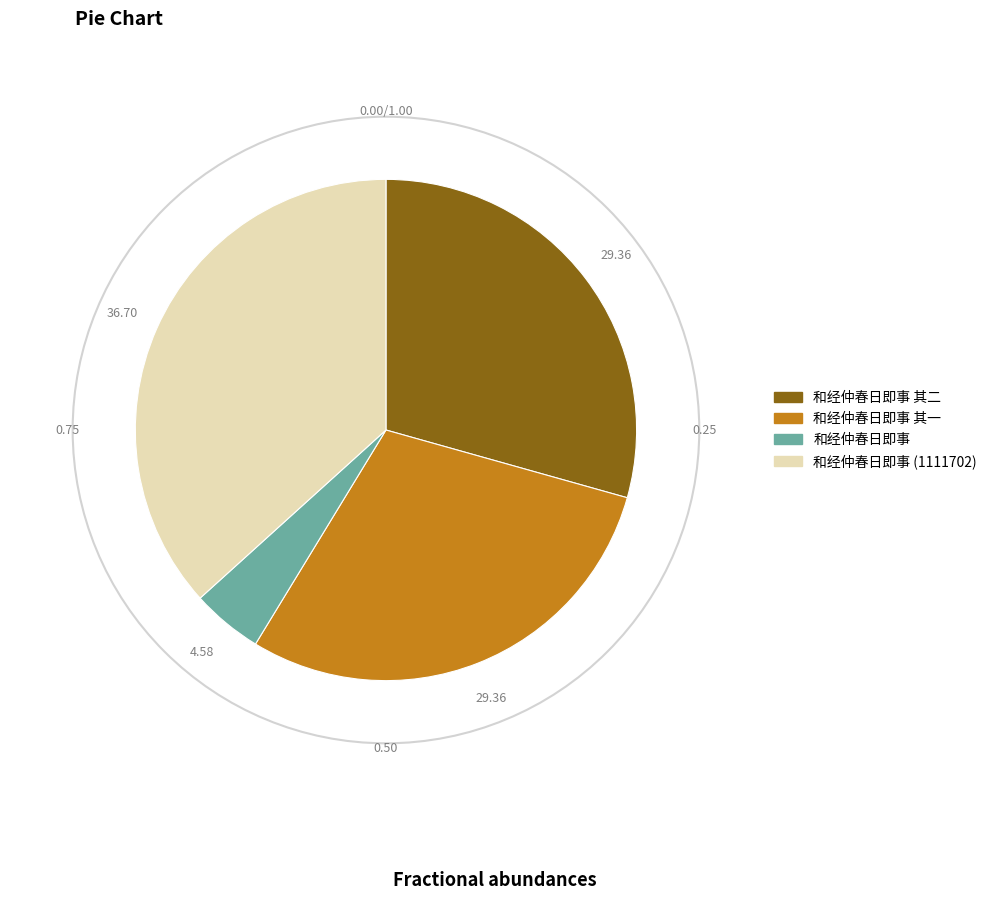

Is there a majority slice in this chart?

No